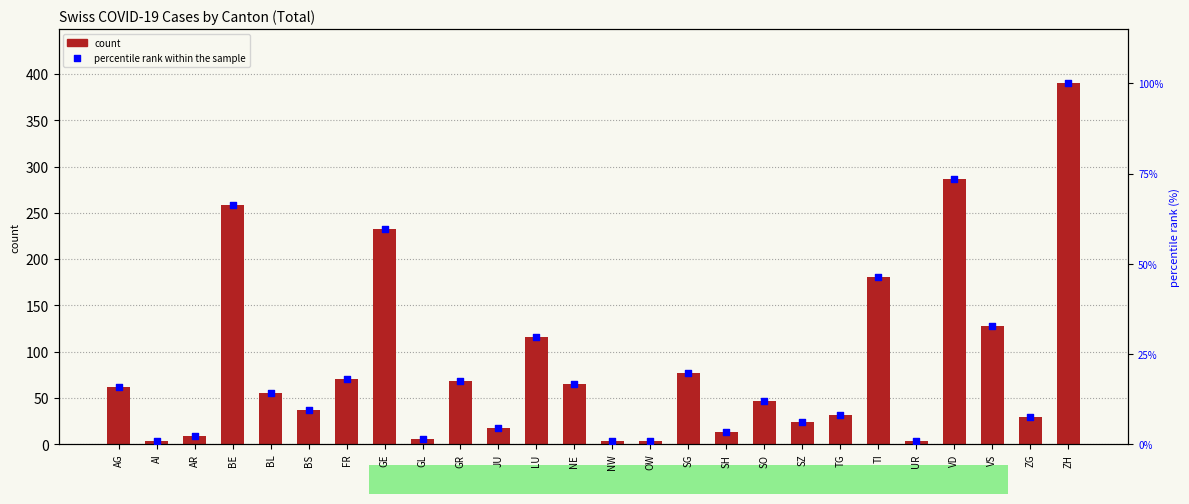

Approximately how many times larger is the value at VD compared to JU?

15.9